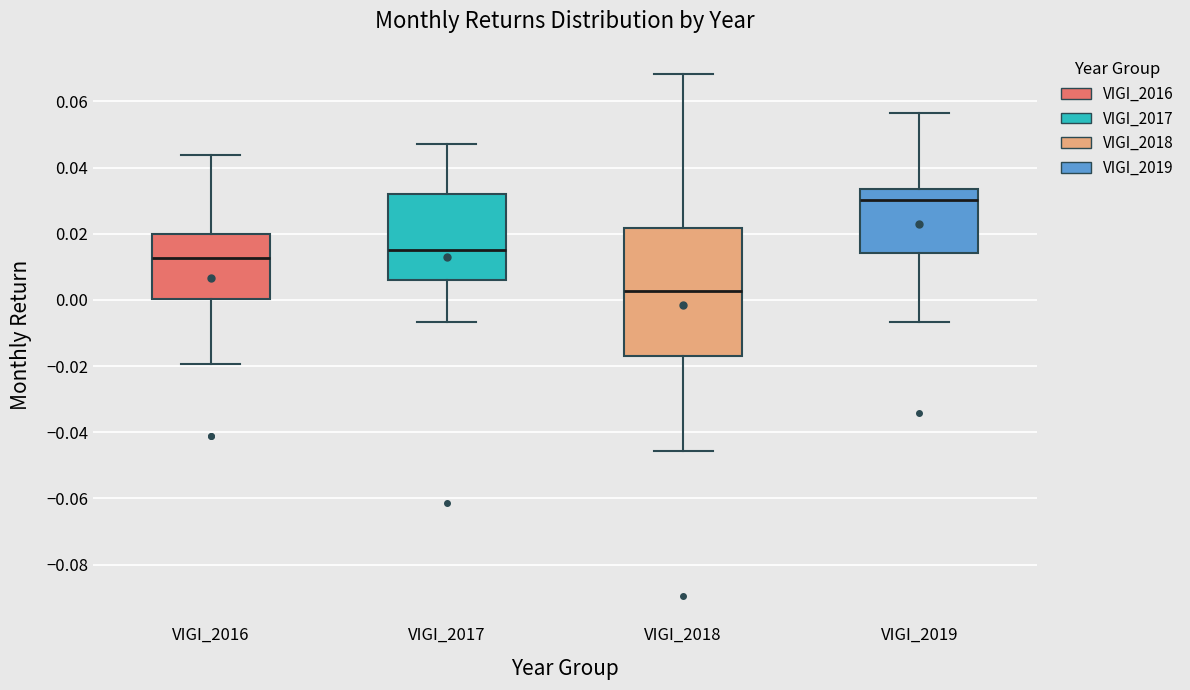

Which box's median line is the highest?

VIGI_2019